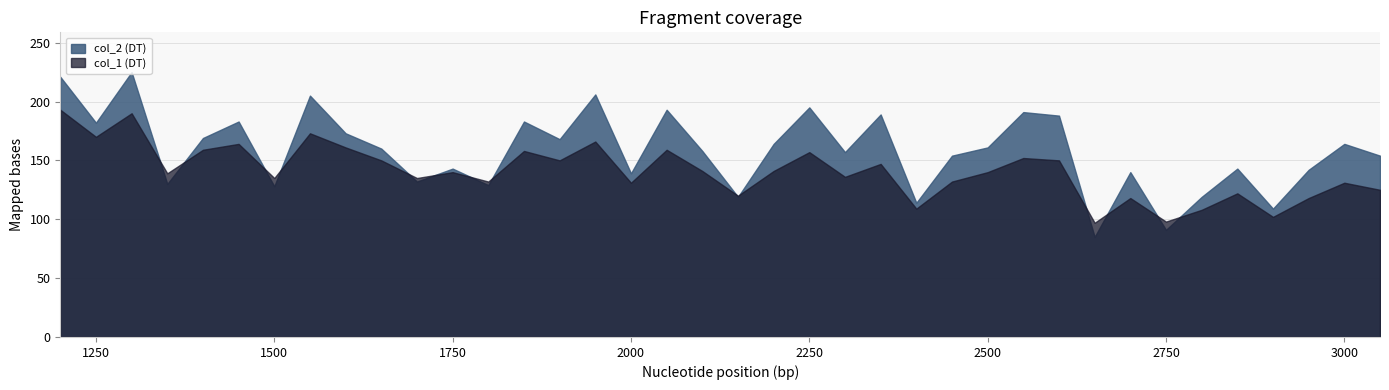

Rank the categories by col_1 value from lowest to highest.

2650, 2750, 2900, 2800, 2400, 2700, 2950, 2150, 2850, 3050, 2000, 3000, 1800, 2450, 1500, 1700, 2300, 1350, 1750, 2500, 2100, 2200, 2350, 1650, 1900, 2600, 2550, 2250, 1850, 1400, 2050, 1600, 1450, 1950, 1250, 1550, 1300, 1200